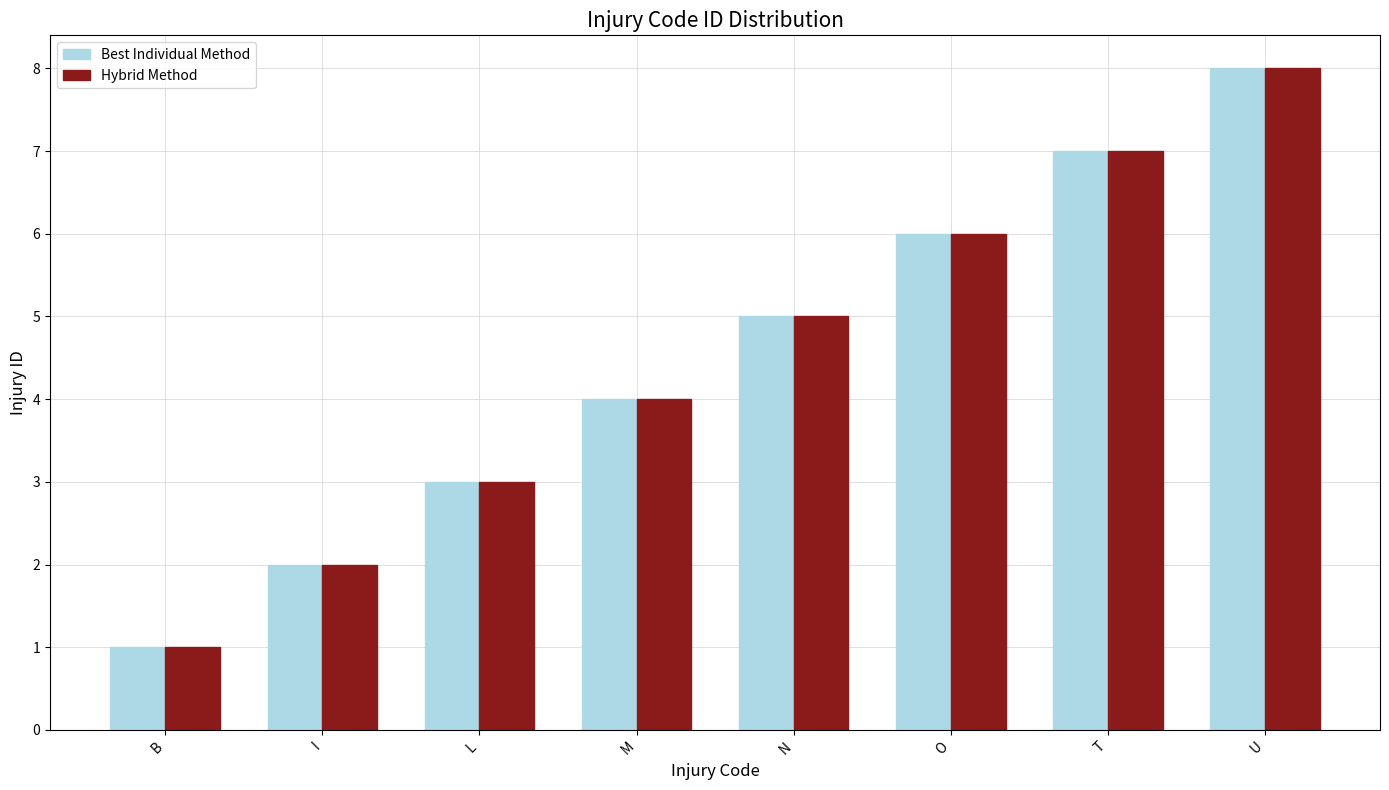

At which category is the sum across all series the highest?

U